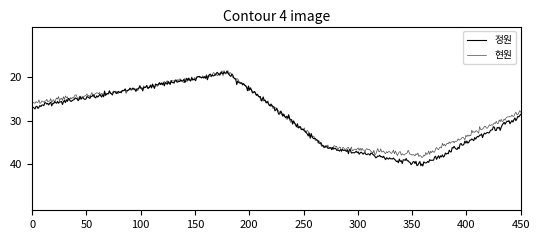

Is this an area chart (filled region under the line)?

No